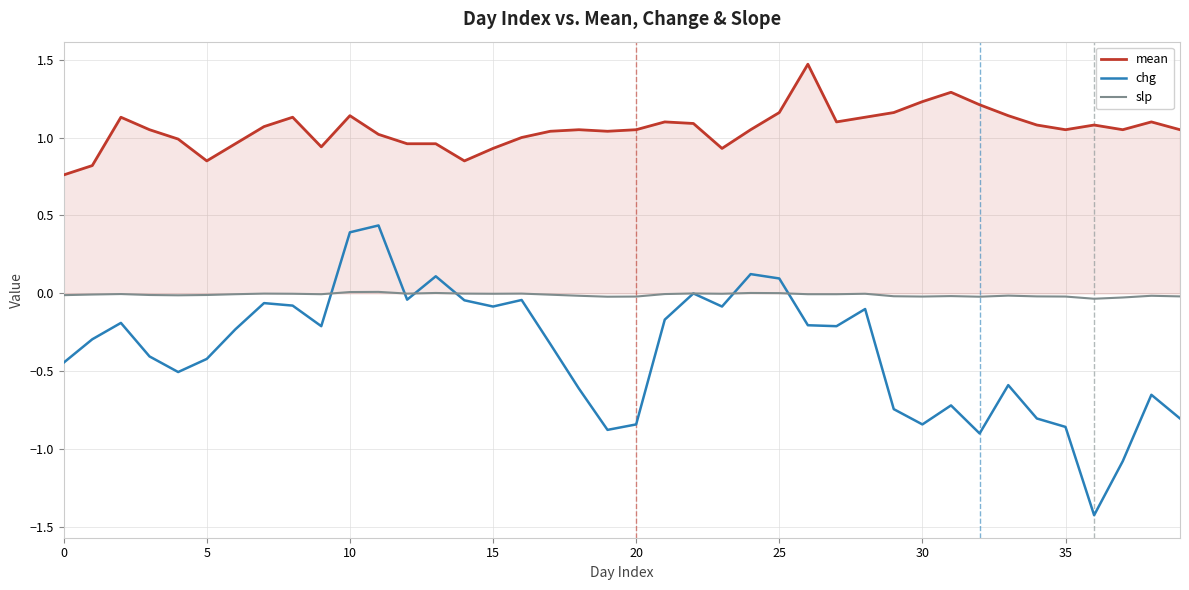

List the series in order of their peak value, highest first.

mean, chg, slp